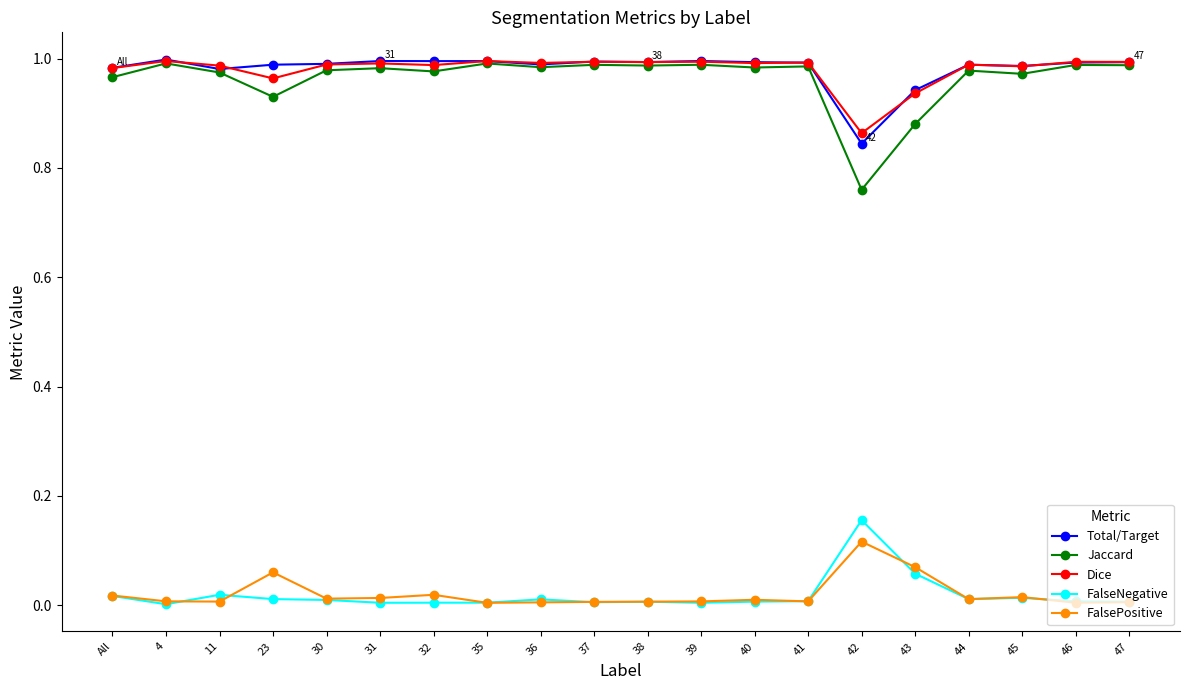

Is it true that Dice equals 1.3 at 23?

False